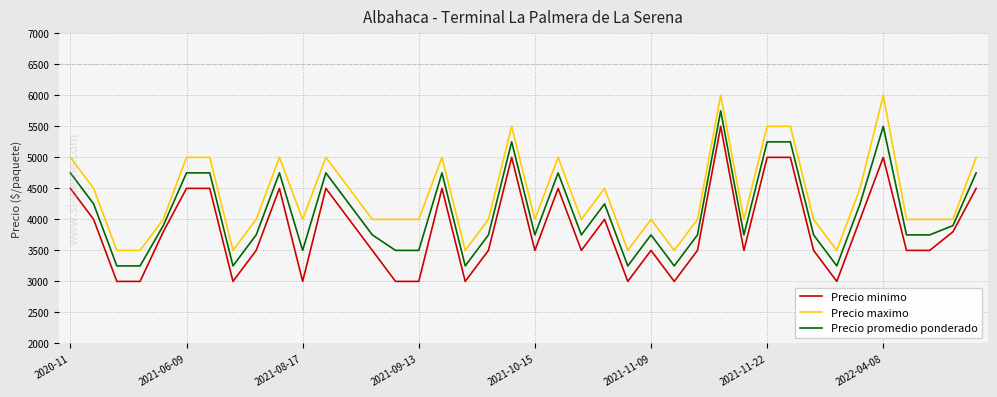

What is the maximum value for Precio minimo?

5500